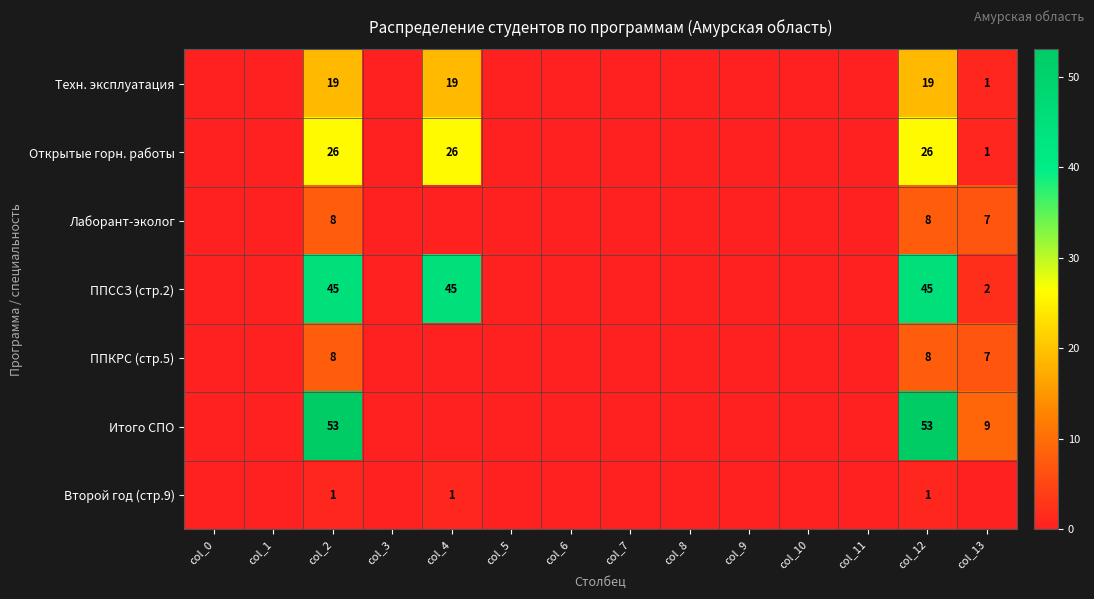

True or false: Итого СПО has a value of 9 at col_13.

True